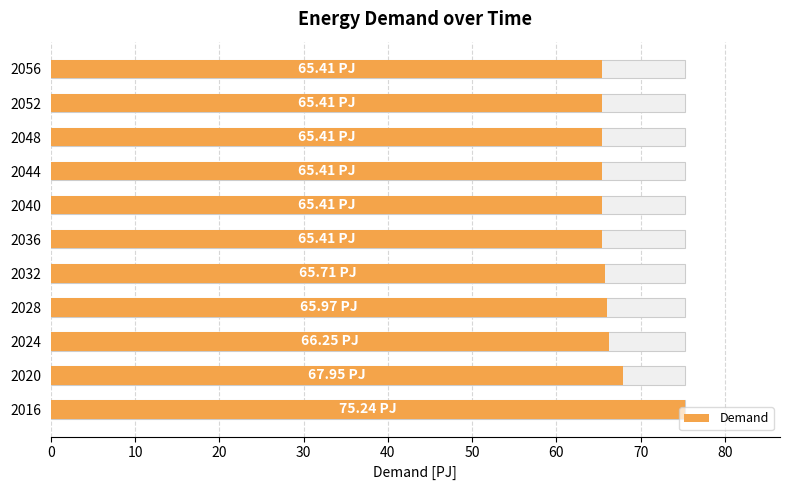

Reading left to right, extract all data points from this chart.

75.2	68.0	66.2	66.0	65.7	65.4	65.4	65.4	65.4	65.4	65.4